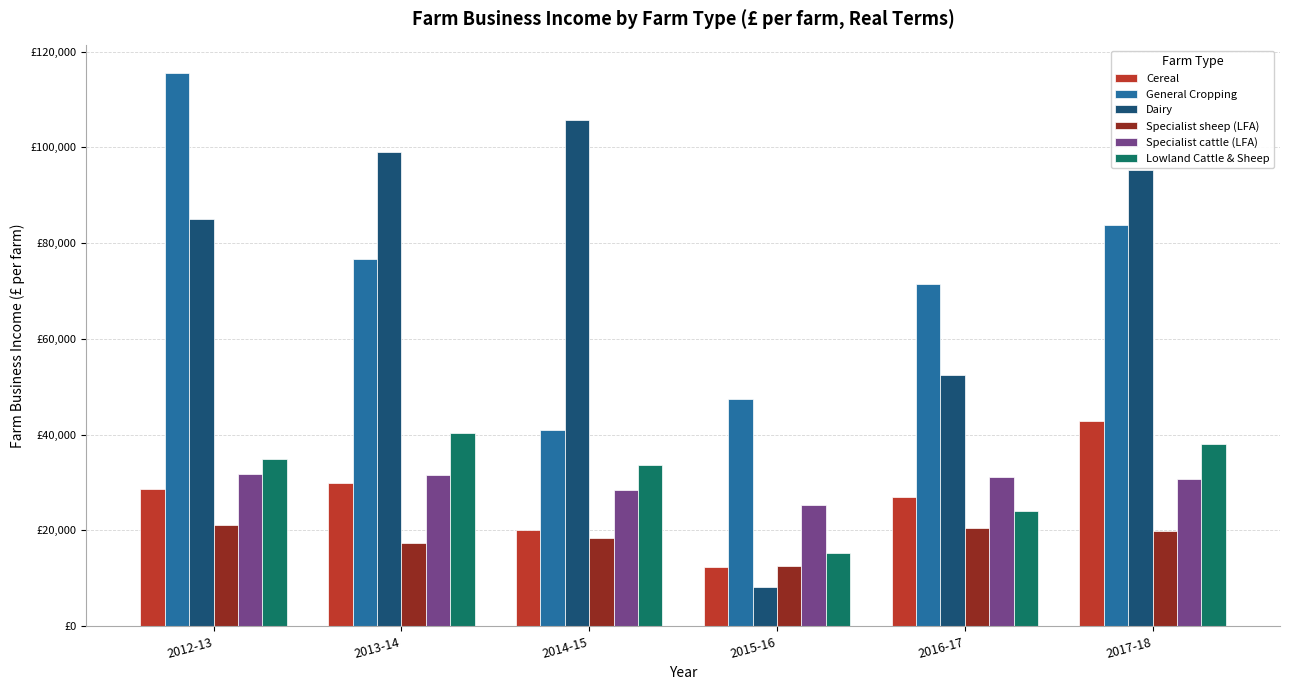

What is the value of the Specialist sheep (LFA) bar at the 5th from the left?

20510